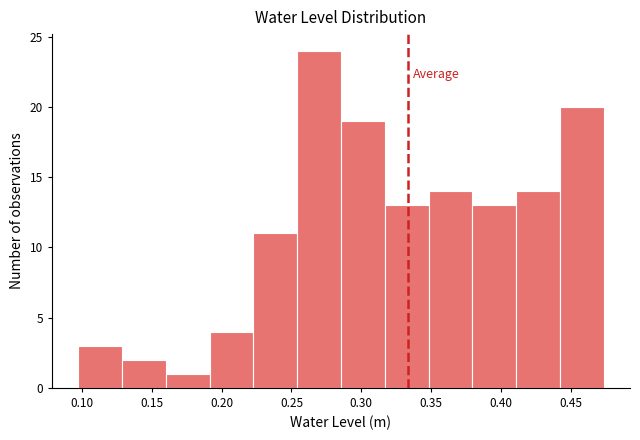

Reading left to right, list every bar in this chart as the range it spans on the x-axis followed by its height. Neither the bar edges nor the heights are printed on the chart, so give them approximately, as read against the axes.

0.095 to 0.130: 3
0.130 to 0.160: 2
0.160 to 0.190: 1
0.190 to 0.225: 4
0.225 to 0.255: 11
0.255 to 0.285: 24
0.285 to 0.315: 19
0.315 to 0.350: 13
0.350 to 0.380: 14
0.380 to 0.410: 13
0.410 to 0.440: 14
0.440 to 0.475: 20